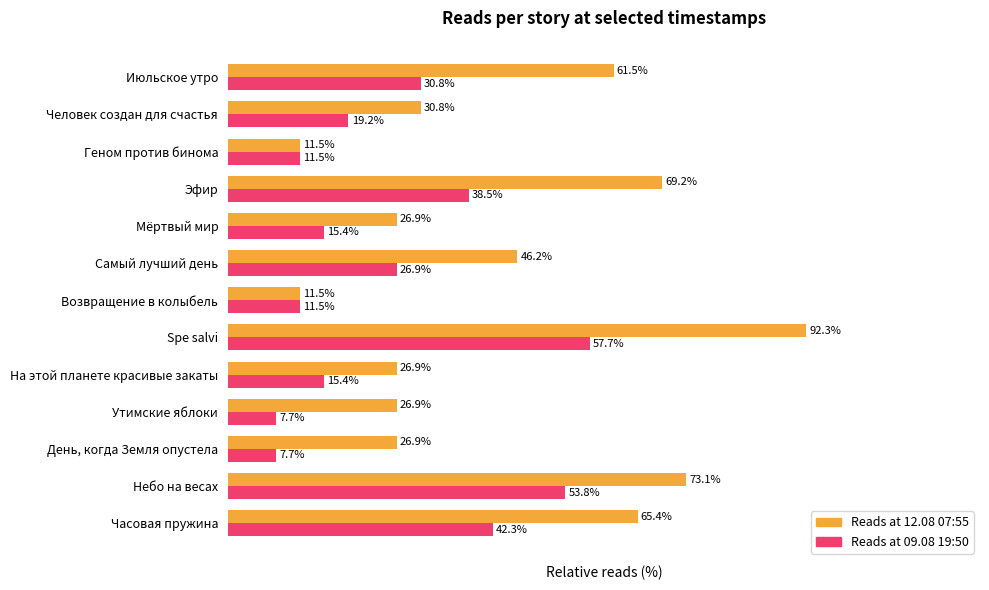

At which category is the sum across all series the highest?

Spe salvi